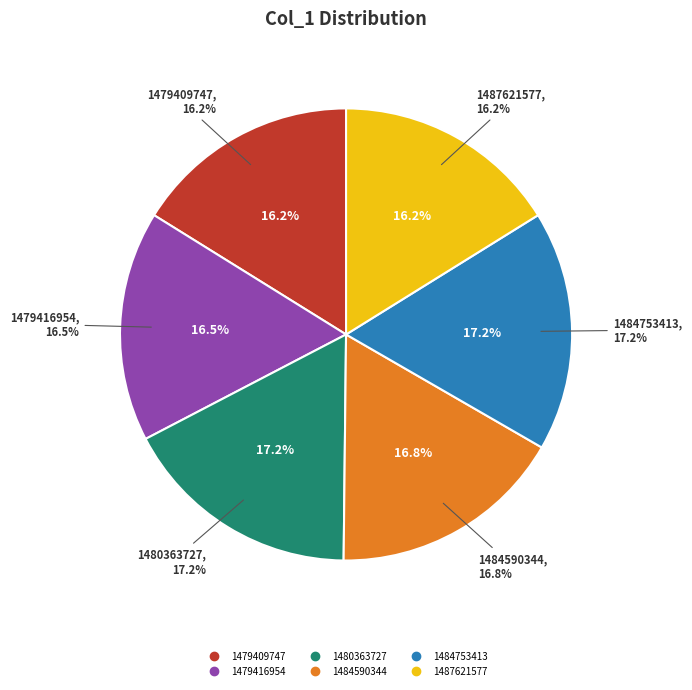

Is the sum of 1484590344 and 1479409747 greater than half?

No